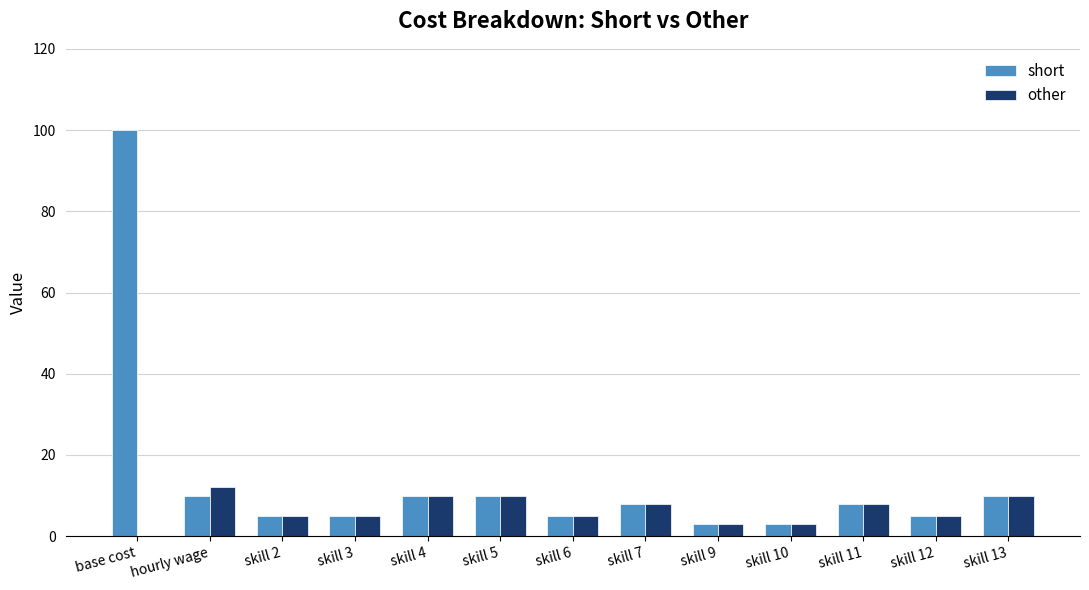

Is it true that short equals 10 at skill 4?

True